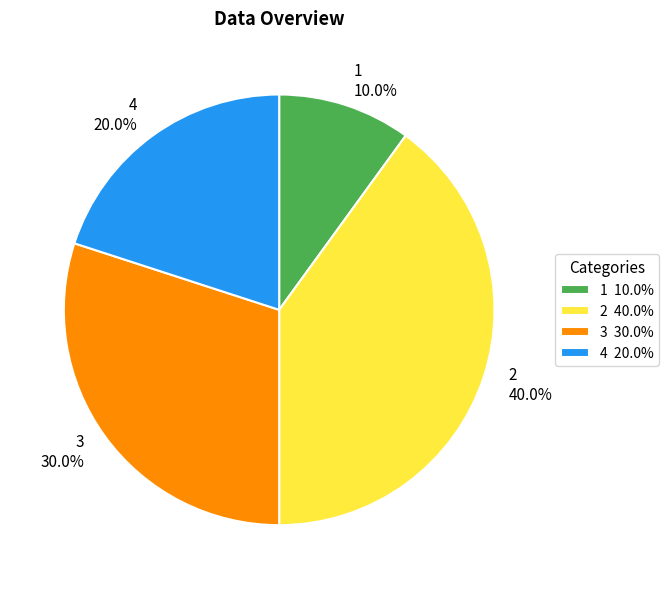

Between 1 and 4, which is larger?

4